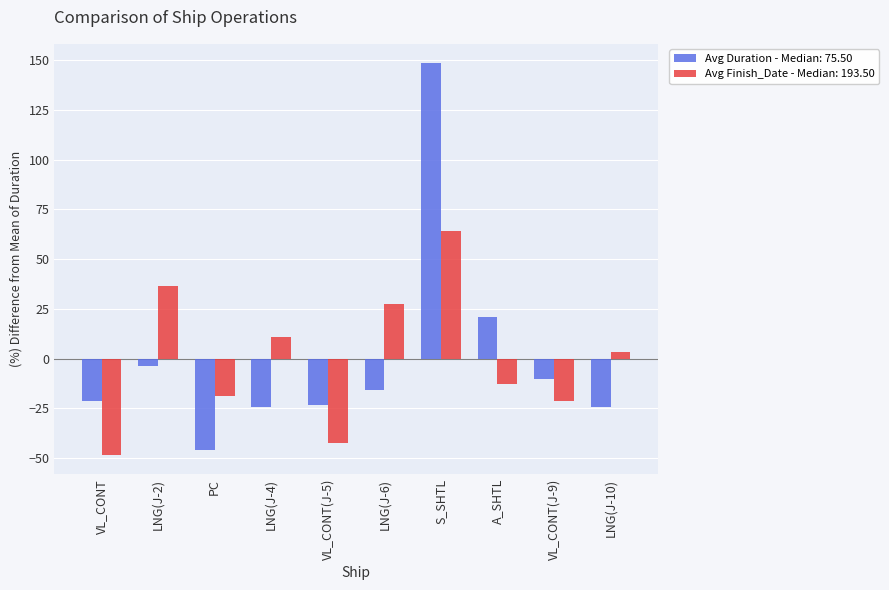

What is the total value across all series at PC?

-64.6